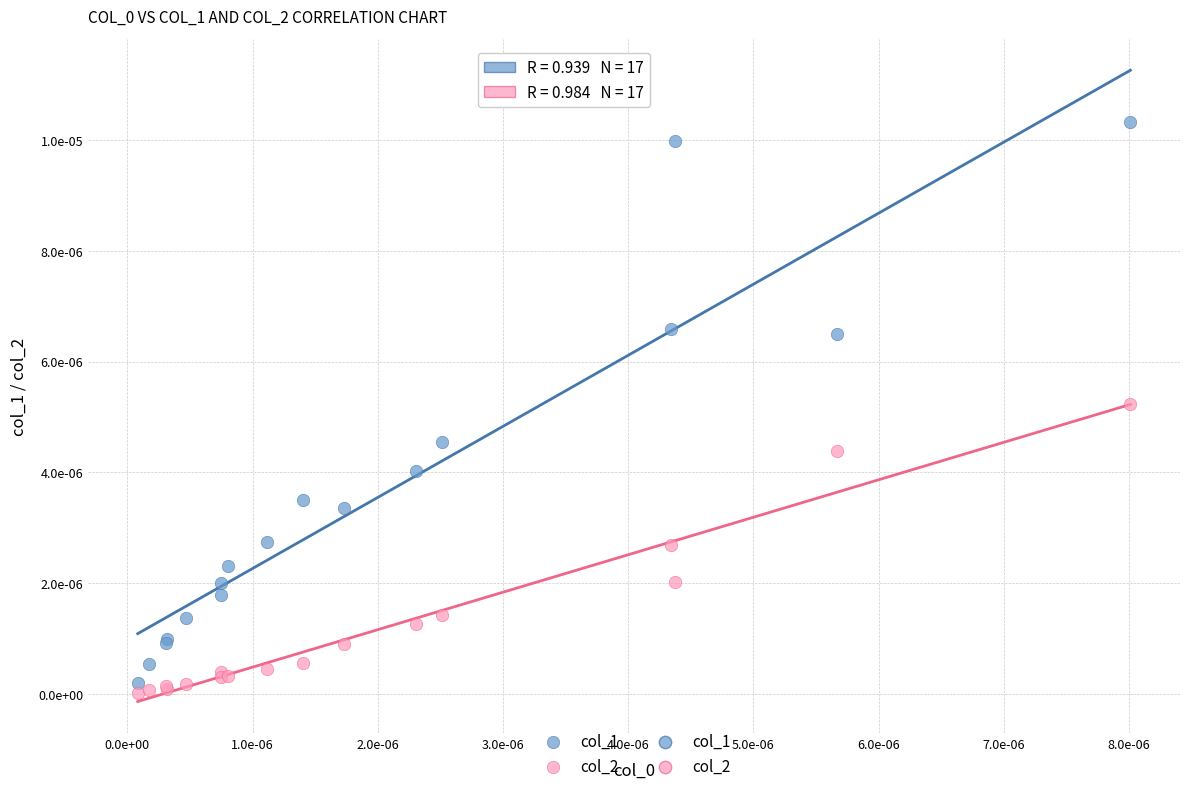

Which series contains the lowest Y value?

col_2